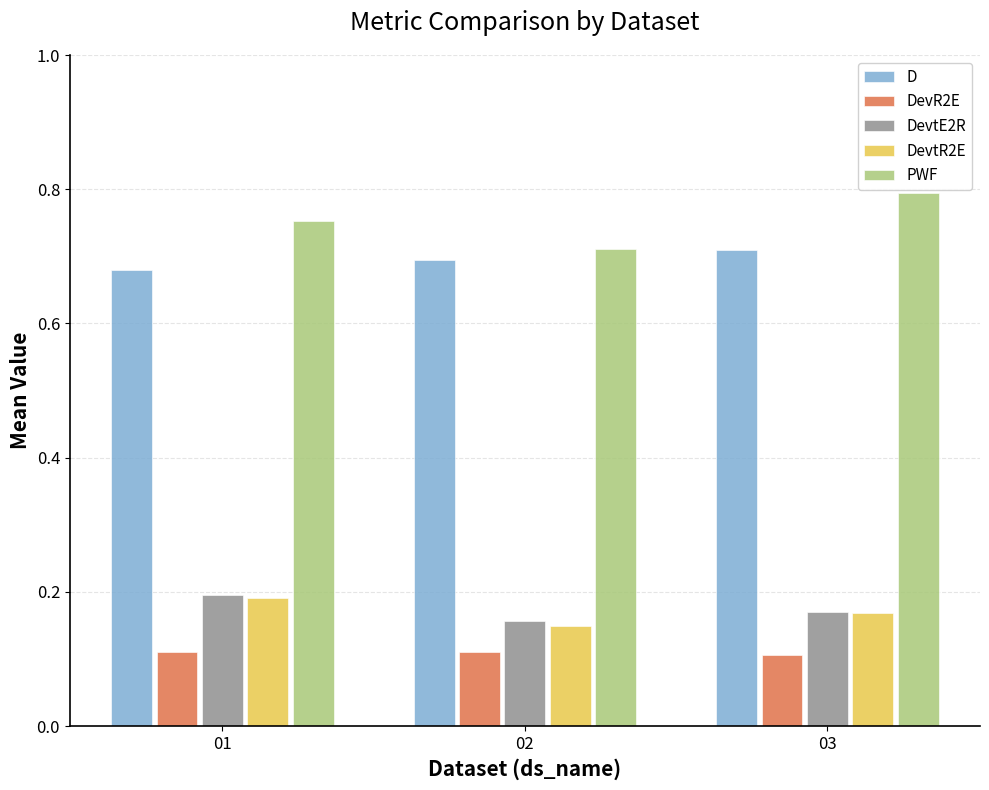

At how many categories does at least one series exceed 0?

3